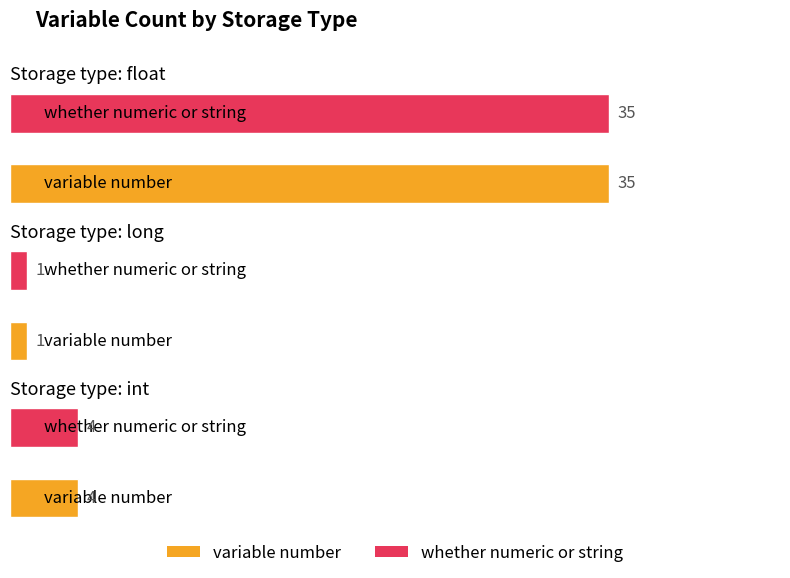

Rank the series at whether numeric or string from lowest to highest value.

long, int, float